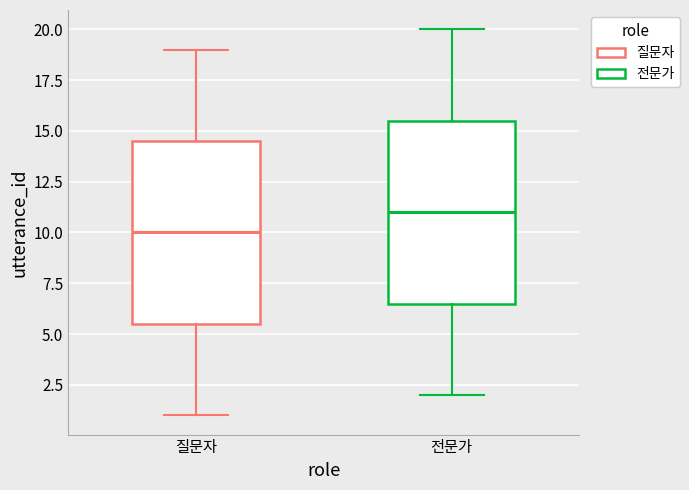

Where is the upper edge of the box for 질문자 on the y-axis? The values are not printed on the chart, so give them approximately, as read against the axis.

14.5